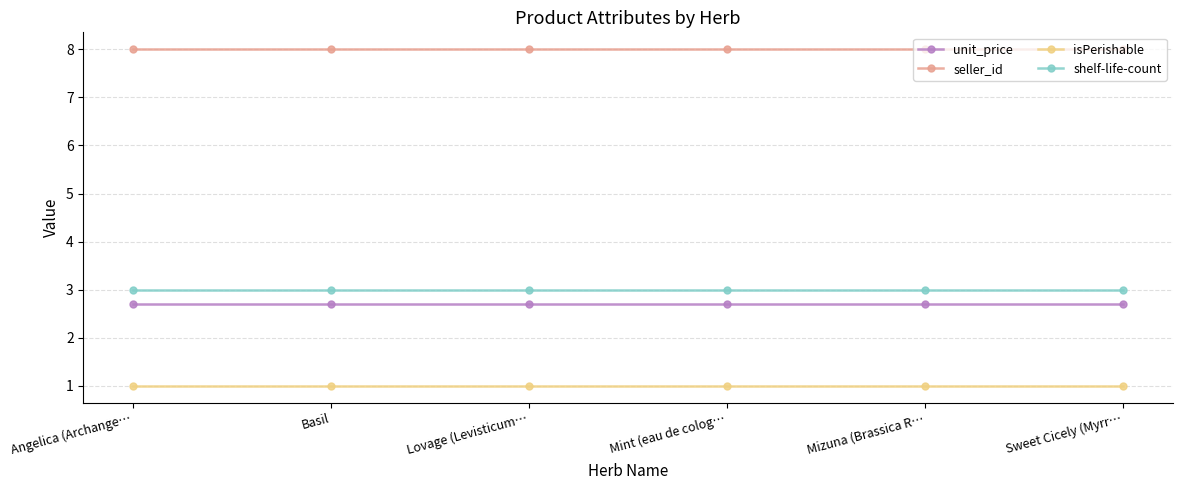

What is the minimum value for isPerishable?

1.0